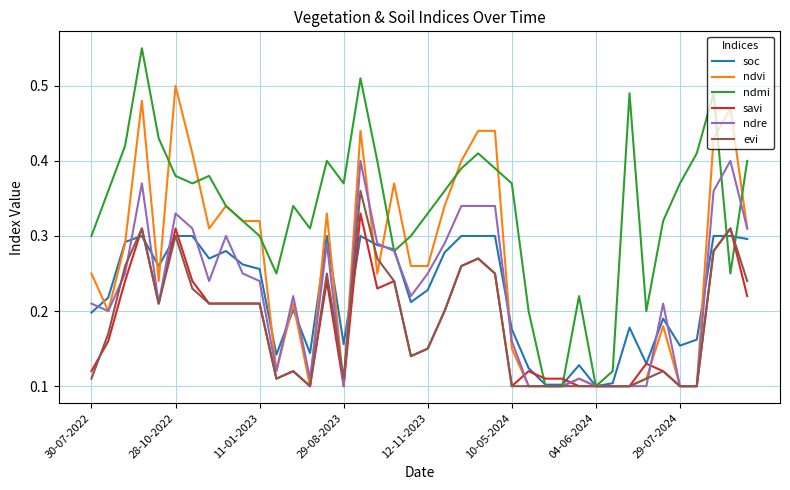

Which series has the largest range (max minus min)?

ndmi